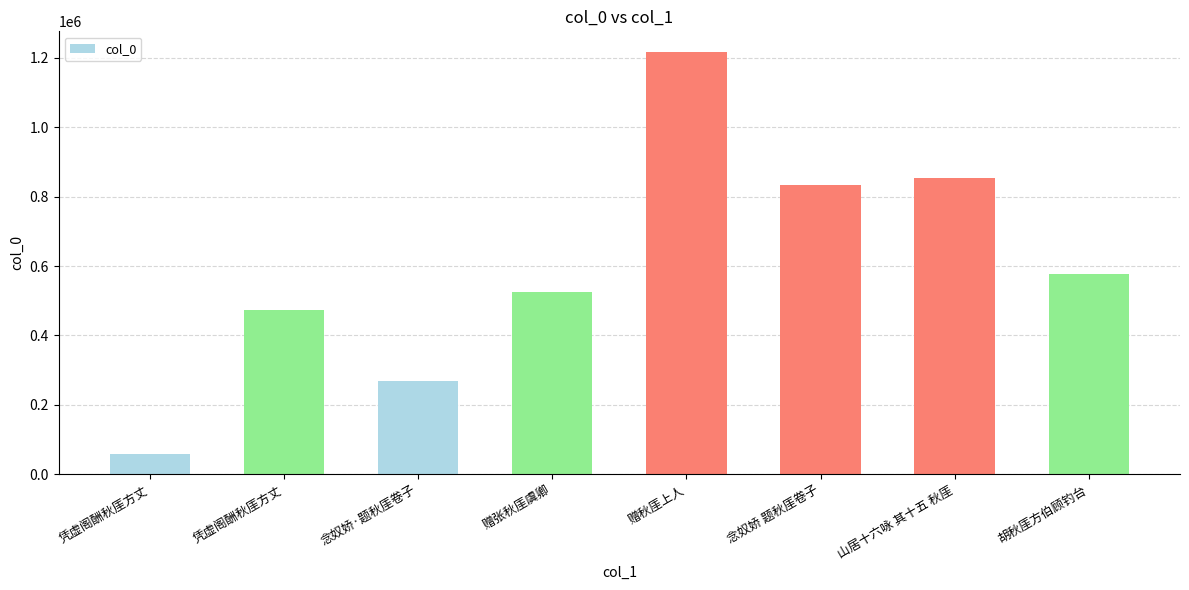

Does the chart contain any negative values?

No